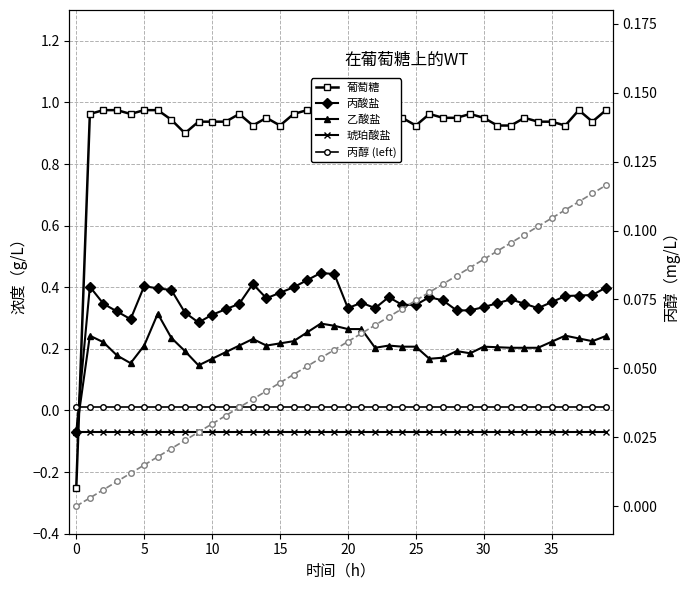

Which series has the widest spread of values?

葡萄糖